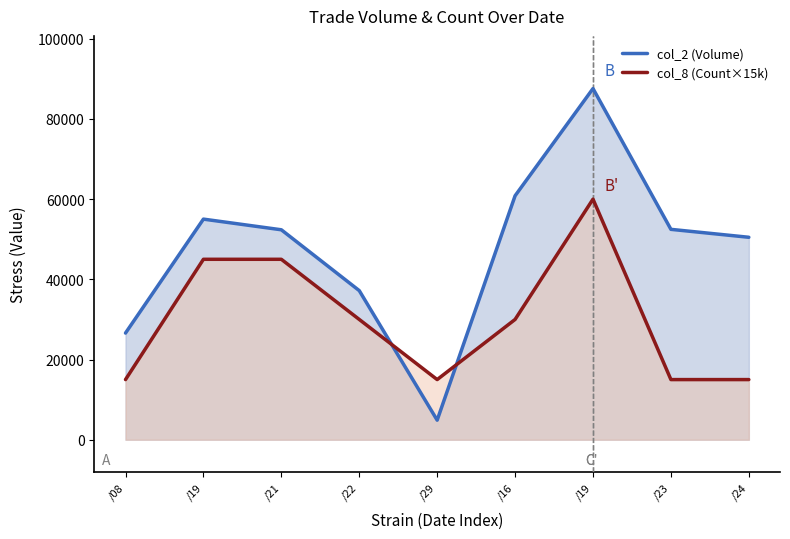

True or false: col_2 (Volume) and col_8 (Count×15k) intersect in this chart.

True